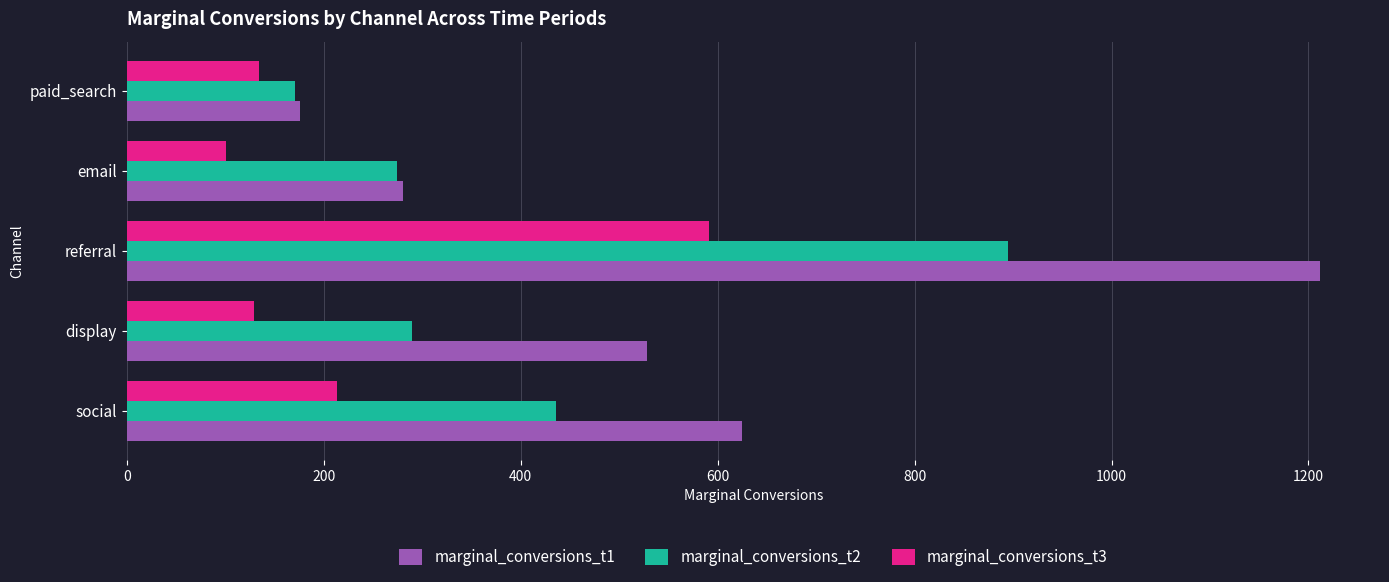

At how many categories does at least one series exceed 966?

1